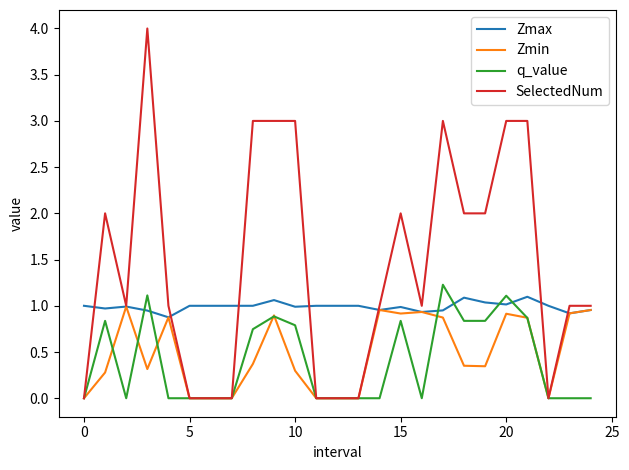

What is the highest value of the q_value series?

1.2